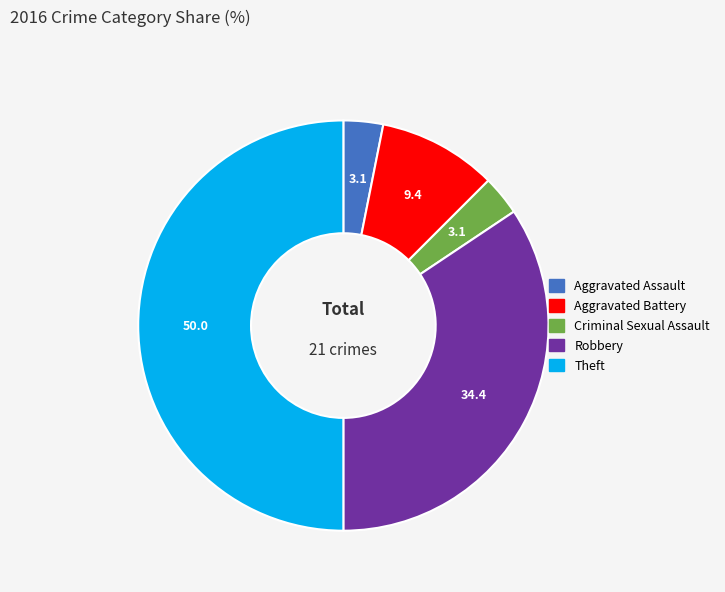

The Theft slice represents 37% of the pie. True or false?

False